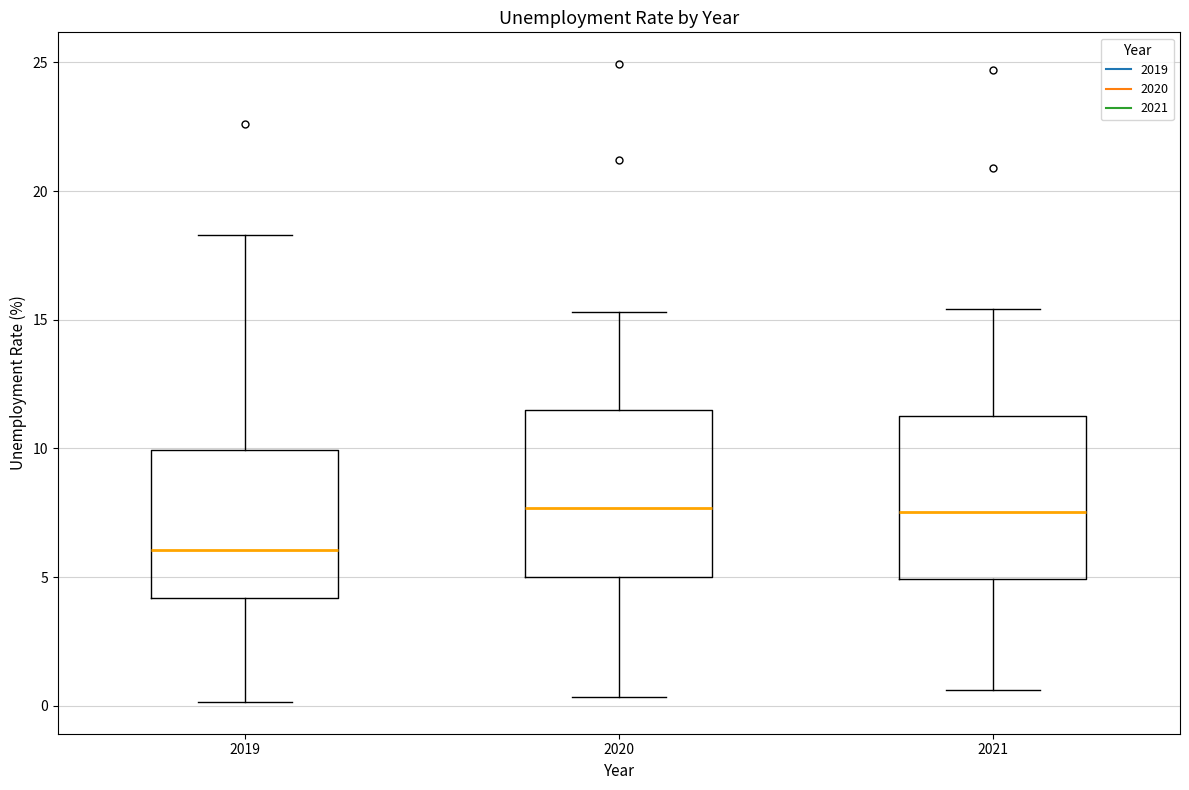

Reading left to right, transcribe this box plot: for each box, give where its median line is, the range the box spans, and where its two whiskers end, as read against the y-axis. The values are not printed on the chart, so give them approximately, as read against the axis.

2019: median 6.0, box 4.0 to 10.0, whiskers 0.0 to 18.5
2020: median 7.5, box 5.0 to 11.5, whiskers 0.5 to 15.5
2021: median 7.5, box 5.0 to 11.5, whiskers 0.5 to 15.5